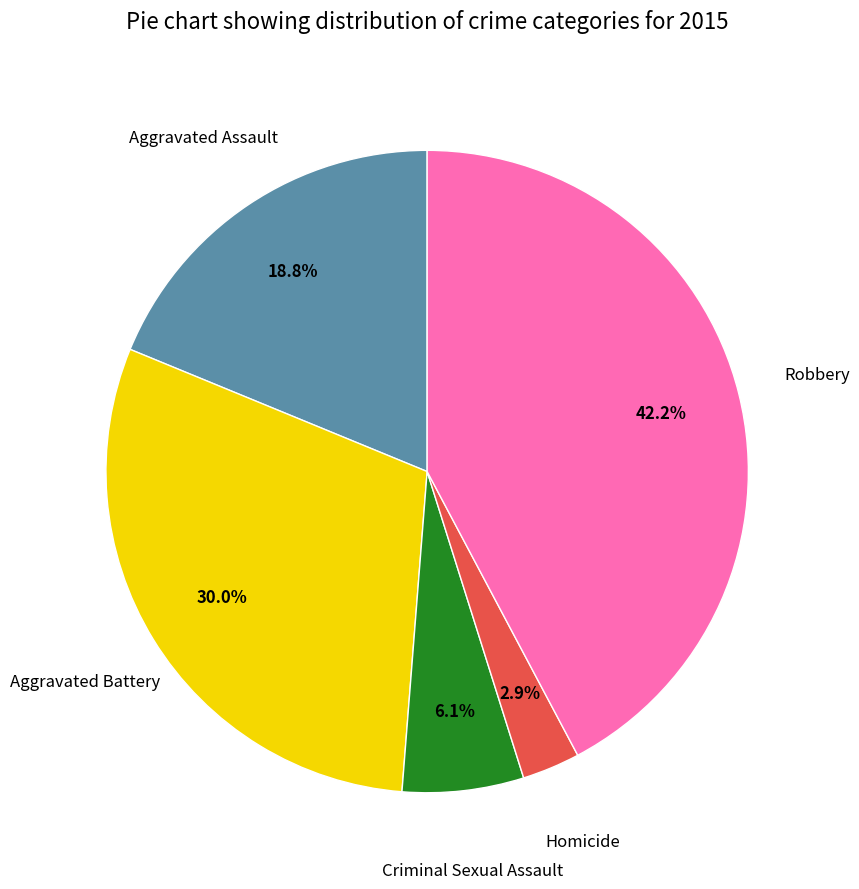

Is there a majority slice in this chart?

No